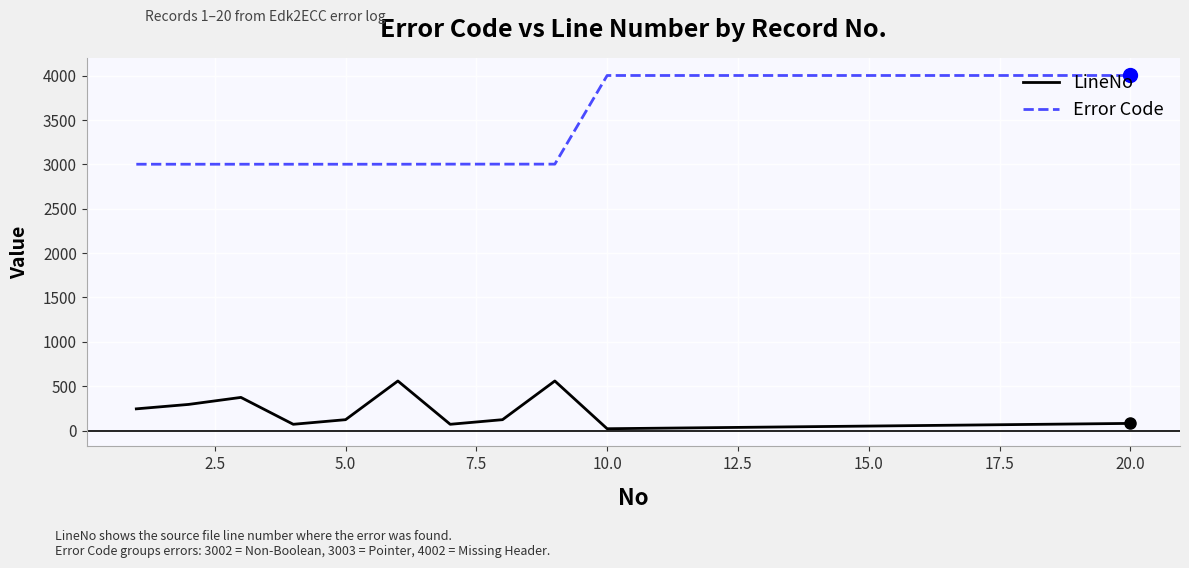

True or false: LineNo and Error Code intersect in this chart.

False